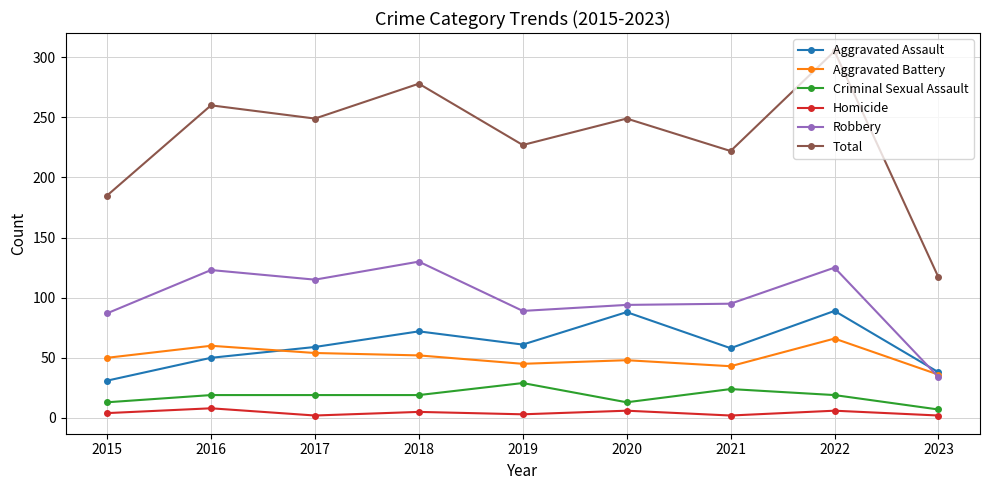

Where is Robbery nearest to the value 82?

2015